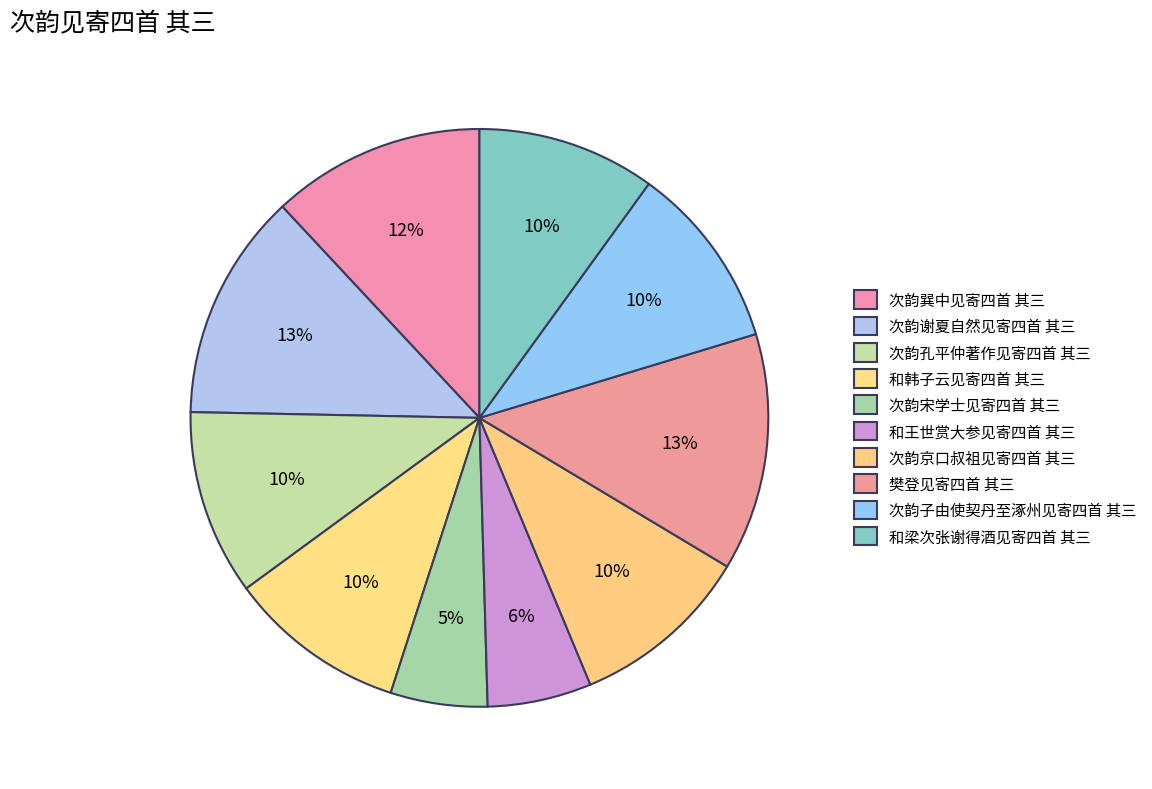

How many segments does this pie chart have?

10